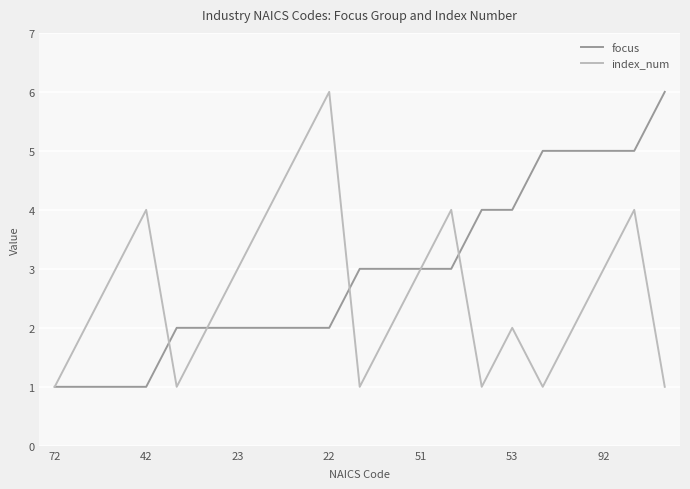

What is the minimum value for focus?

1